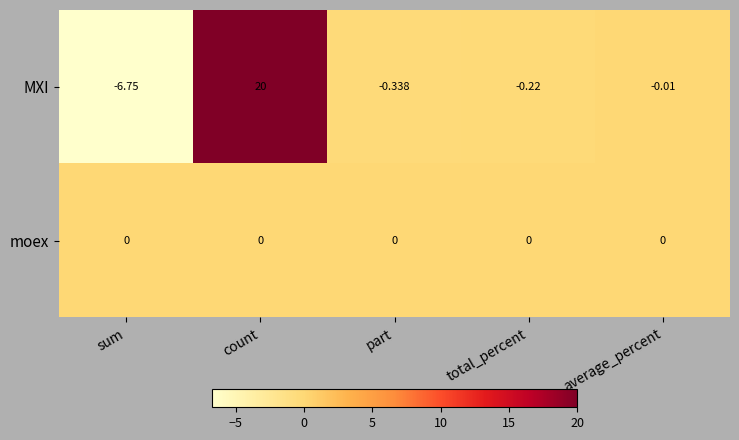

Is the value of MXI at count greater than the value of moex at part?

Yes